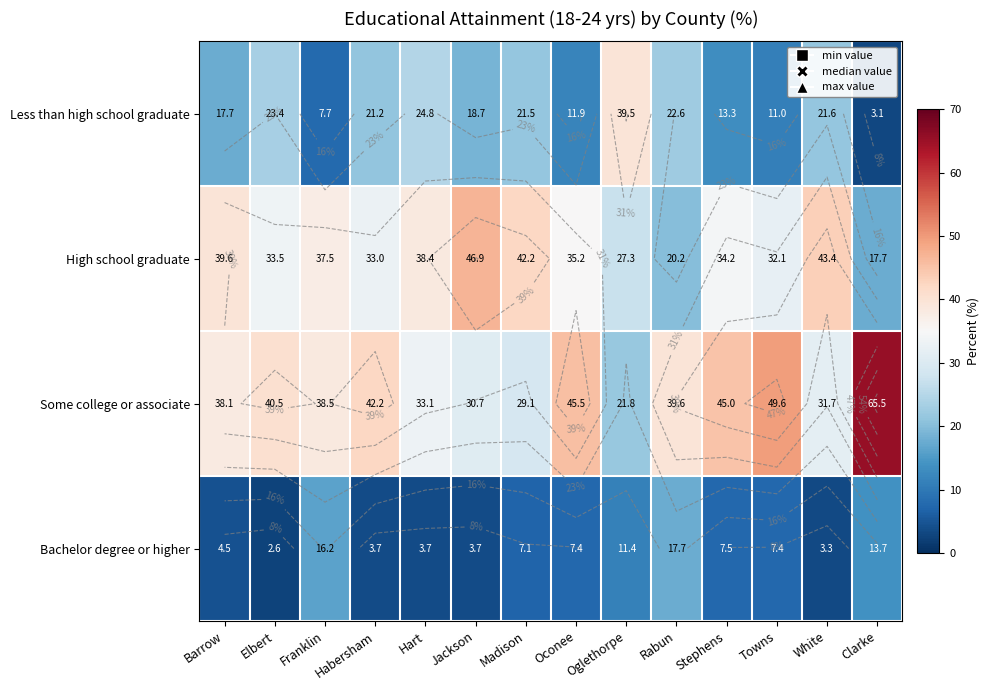

What is the difference between the High school graduate values at Elbert and White?

9.9